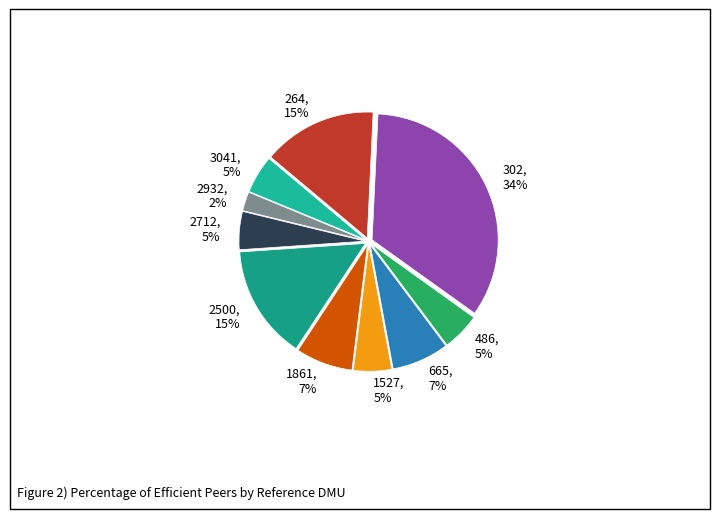

How many slices are in this pie chart?

10